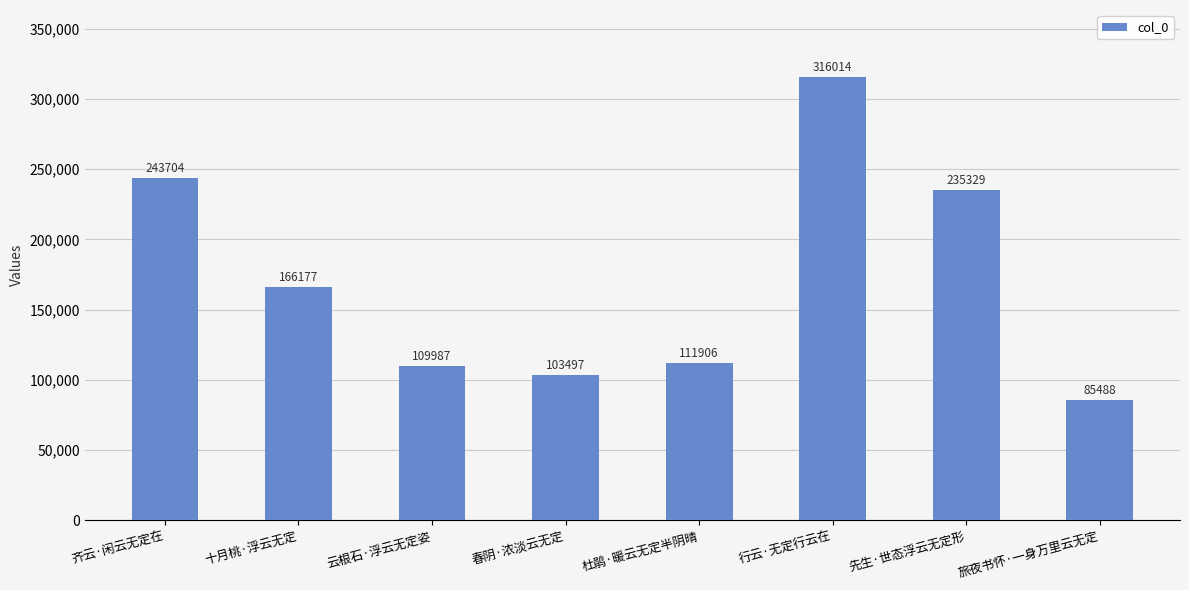

What is the change in value from 杜鹃·暖云无定半阴晴 to 旅夜书怀·一身万里云无定?

-26418